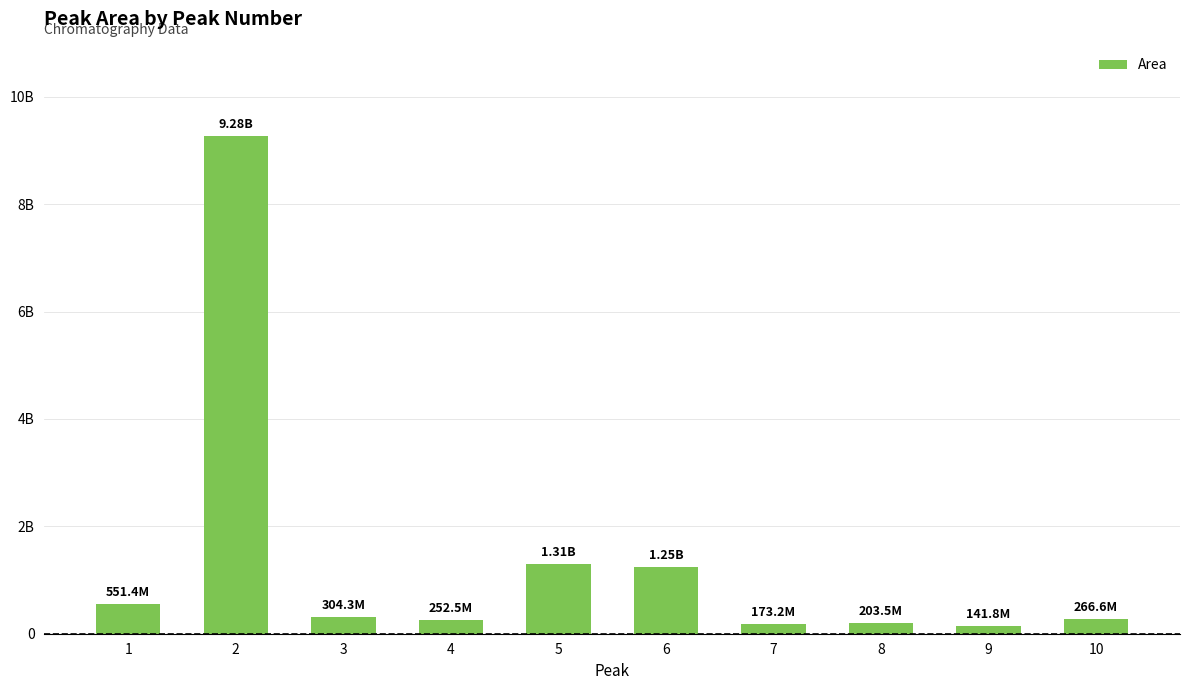

What is the difference between the second highest and second lowest values?

1133141846.3